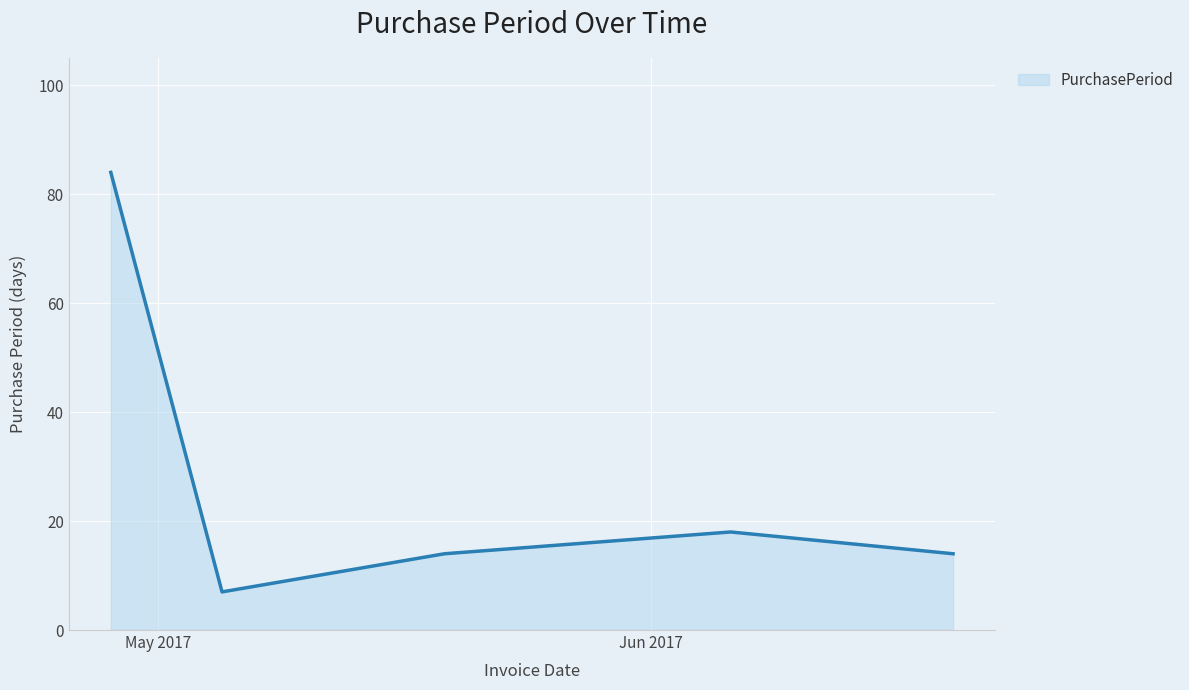

How many distinct data groups are displayed?

1